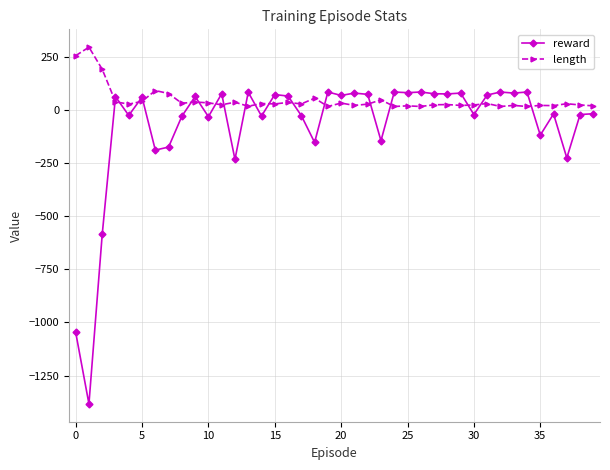

What is the greatest value displayed?

295